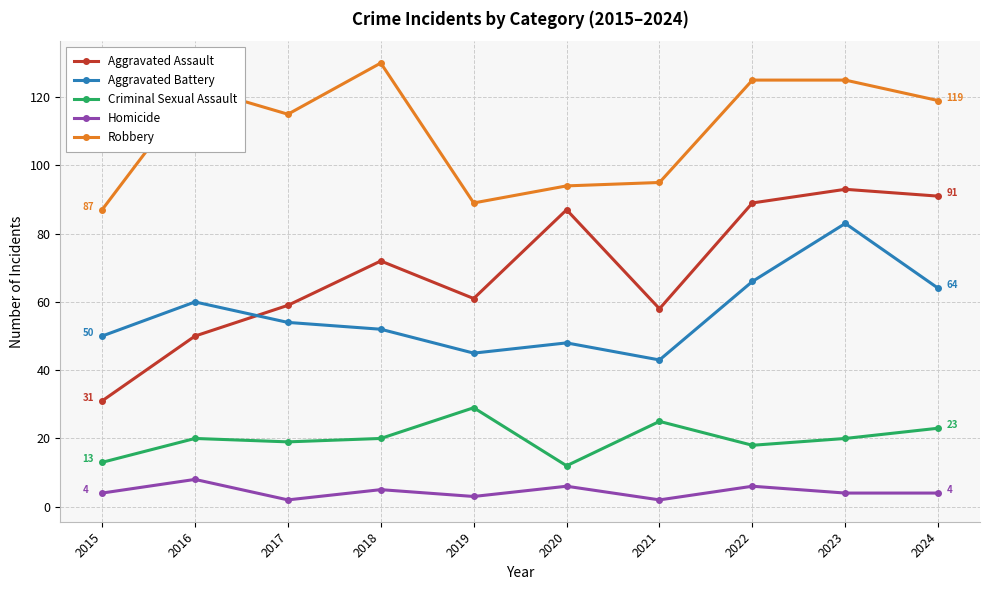

The Aggravated Battery series shows 43 at 2021. True or false?

True